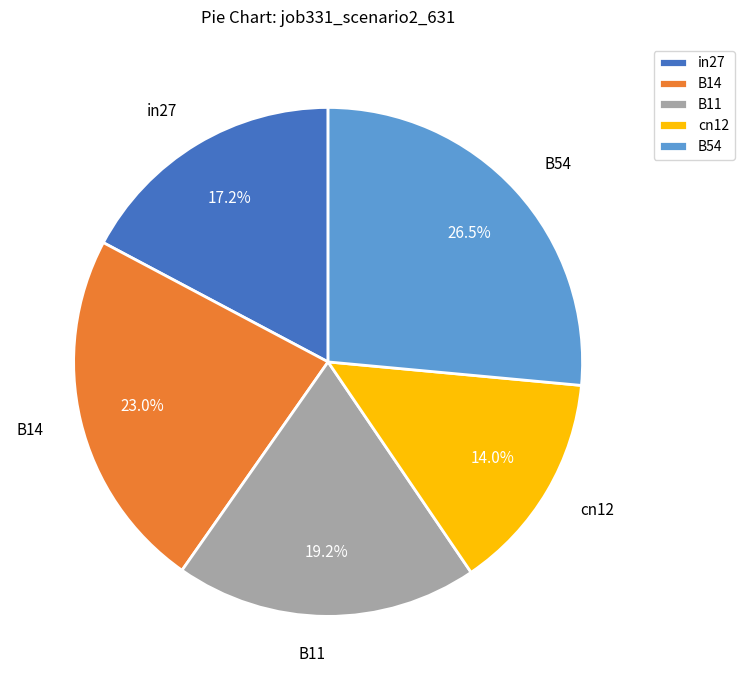

Is B54 the majority of the pie?

No